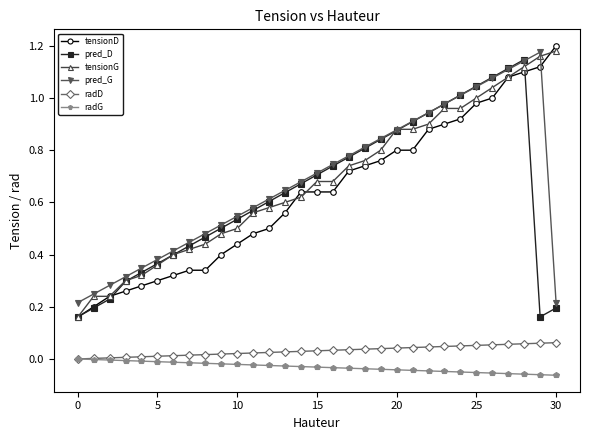

True or false: radG and pred_D cross at least once.

False